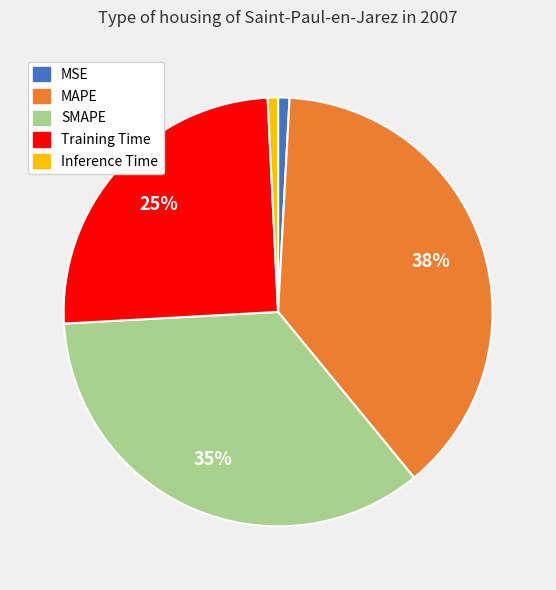

How many slices are in this pie chart?

5